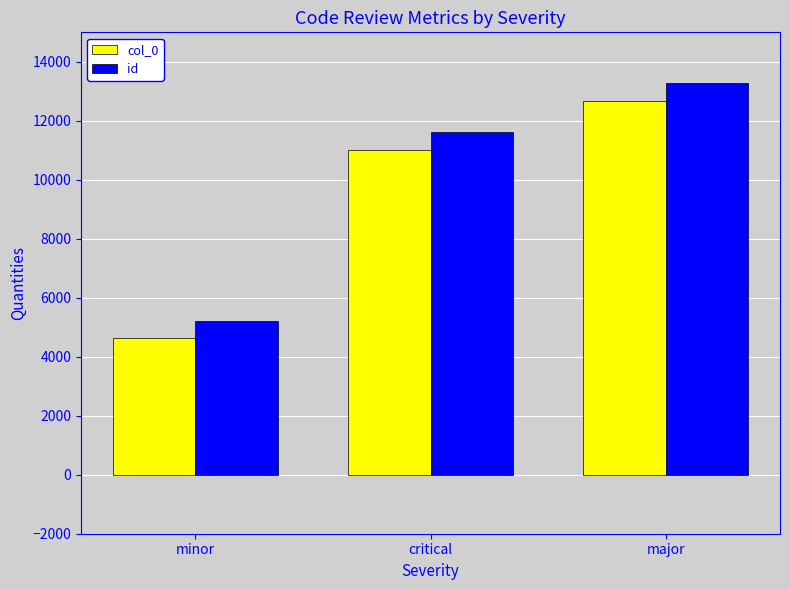

The col_0 series shows 6227 at major. True or false?

False